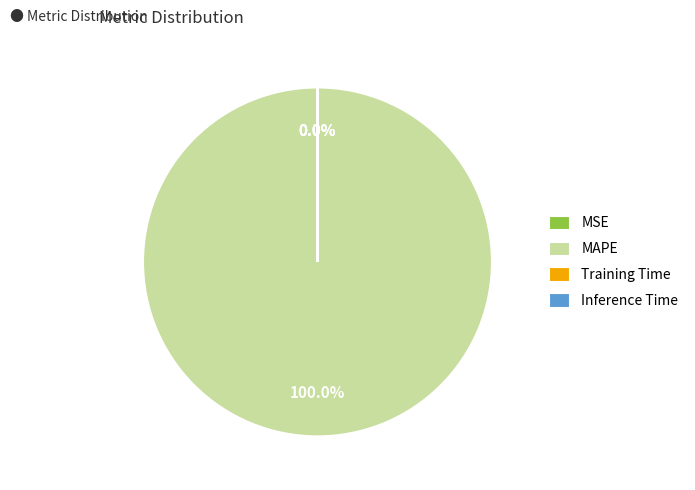

Which slice is the largest?

MAPE